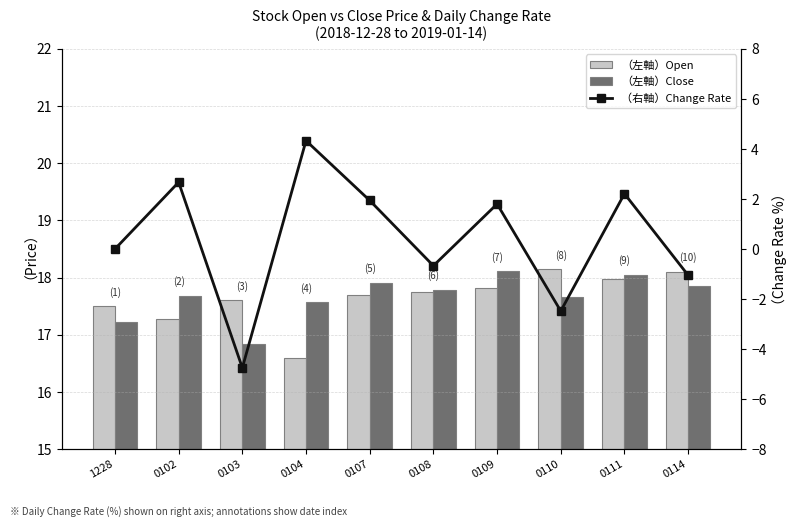

Which series has the largest total across all categories?

Close